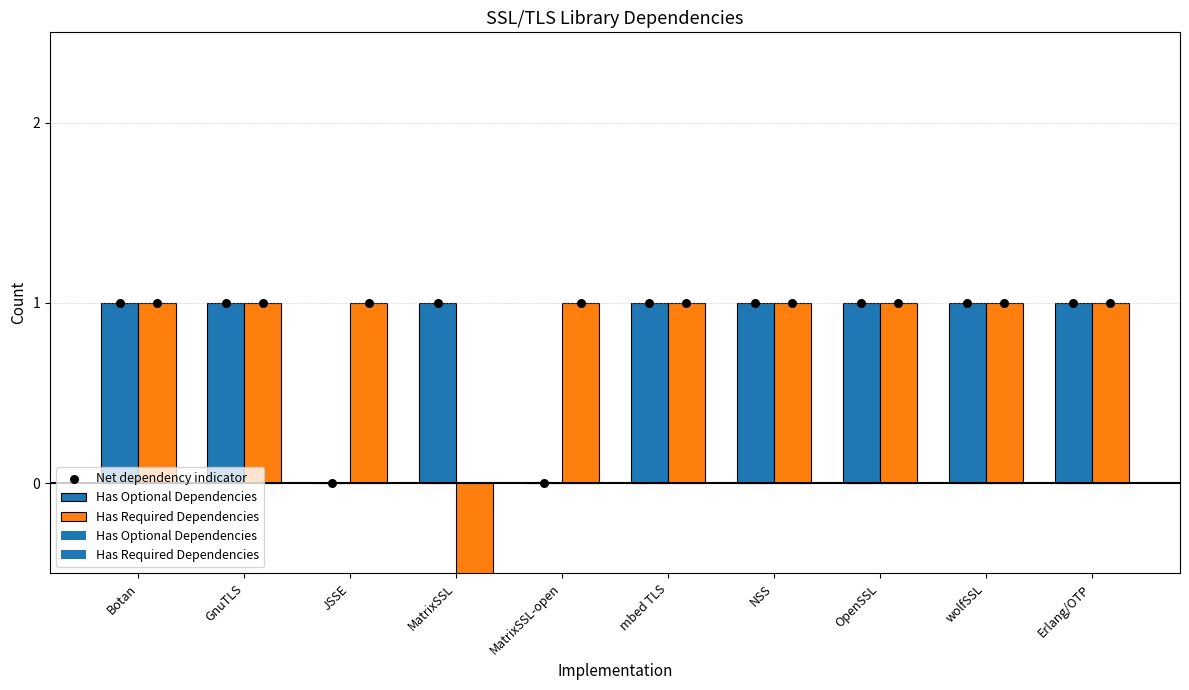

What is the total value across all series at Botan?

2